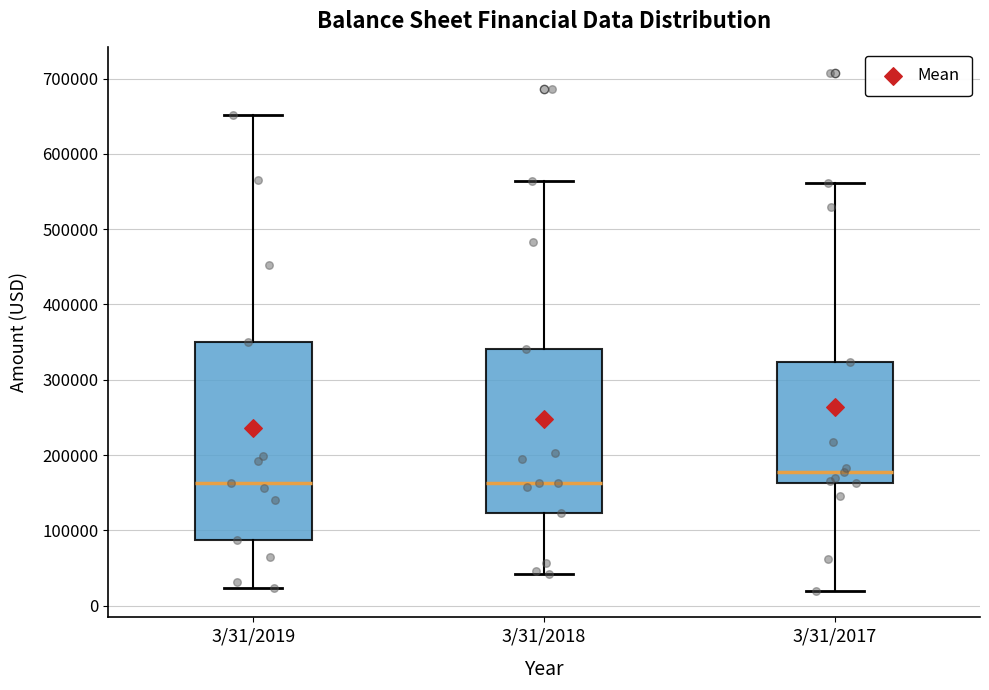

Where is the upper edge of the box for 3/31/2018 on the y-axis? The values are not printed on the chart, so give them approximately, as read against the axis.

340000